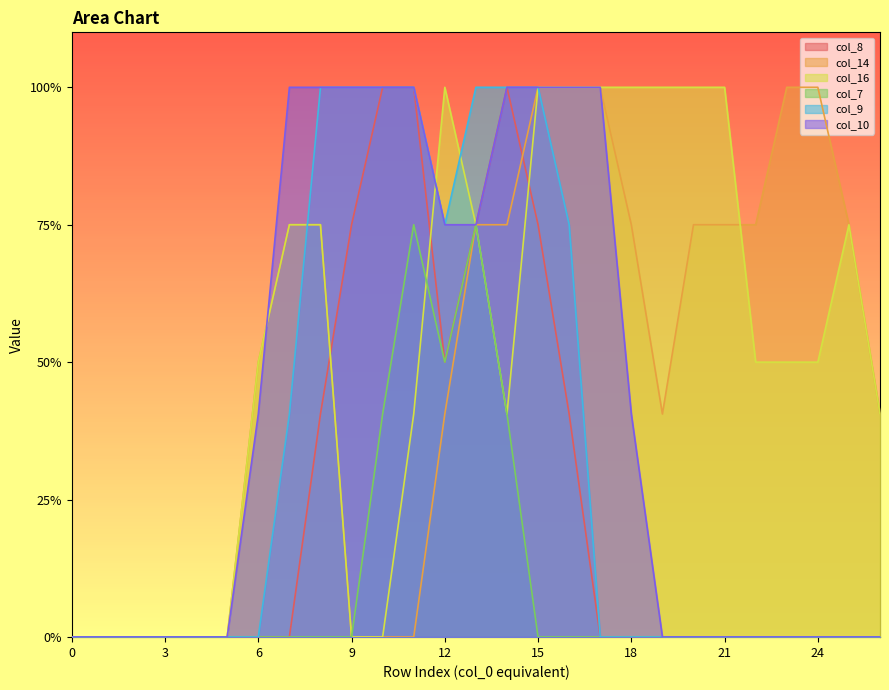

Reading left to right, transcribe all the data shown in this chart.

col_8: 0.0	0.0	0.0	0.0	0.0	0.0	0.0	0.0	0.8	1.5	2.0	2.0	1.0	1.5	2.0	1.5	0.8	0.0	0.0	0.0	0.0	0.0	0.0	0.0	0.0	0.0	0.0
col_14: 0.0	0.0	0.0	0.0	0.0	0.0	1.0	1.5	1.5	0.0	0.0	0.0	0.8	1.5	1.5	2.0	2.0	2.0	1.5	0.8	1.5	1.5	1.5	2.0	2.0	1.5	0.8
col_16: 0.0	0.0	0.0	0.0	0.0	0.0	1.0	1.5	1.5	0.0	0.0	0.8	2.0	1.5	0.8	2.0	2.0	2.0	2.0	2.0	2.0	2.0	1.0	1.0	1.0	1.5	0.8
col_7: 0.0	0.0	0.0	0.0	0.0	0.0	0.0	0.0	0.0	0.0	0.8	1.5	1.0	1.5	0.8	0.0	0.0	0.0	0.0	0.0	0.0	0.0	0.0	0.0	0.0	0.0	0.0
col_9: 0.0	0.0	0.0	0.0	0.0	0.0	0.0	0.8	2.0	2.0	2.0	2.0	1.5	2.0	2.0	2.0	1.5	0.0	0.0	0.0	0.0	0.0	0.0	0.0	0.0	0.0	0.0
col_10: 0.0	0.0	0.0	0.0	0.0	0.0	0.8	2.0	2.0	2.0	2.0	2.0	1.5	1.5	2.0	2.0	2.0	2.0	0.8	0.0	0.0	0.0	0.0	0.0	0.0	0.0	0.0